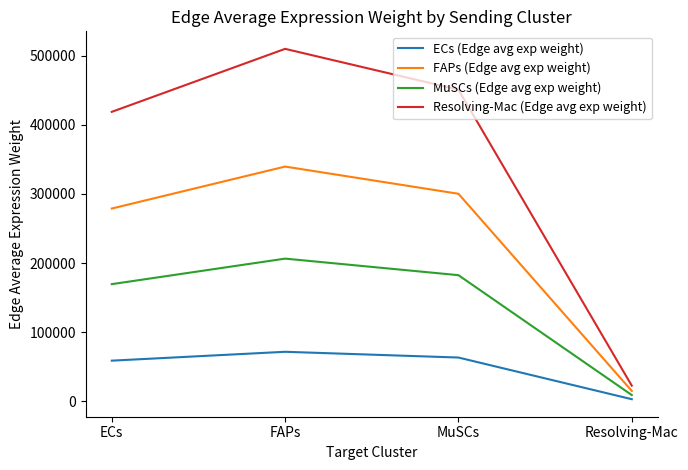

What value does the Resolving-Mac (Edge avg exp weight) series have at MuSCs?

450590.0